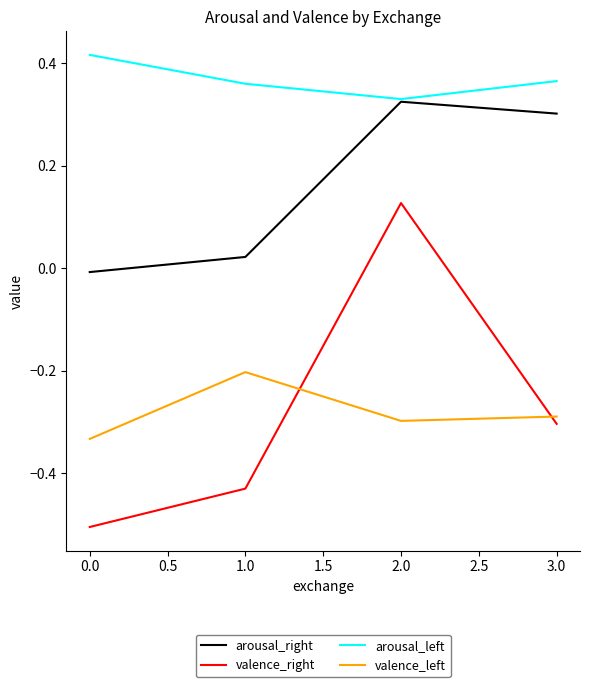

The arousal_right series shows 0.0 at 1.0. True or false?

True